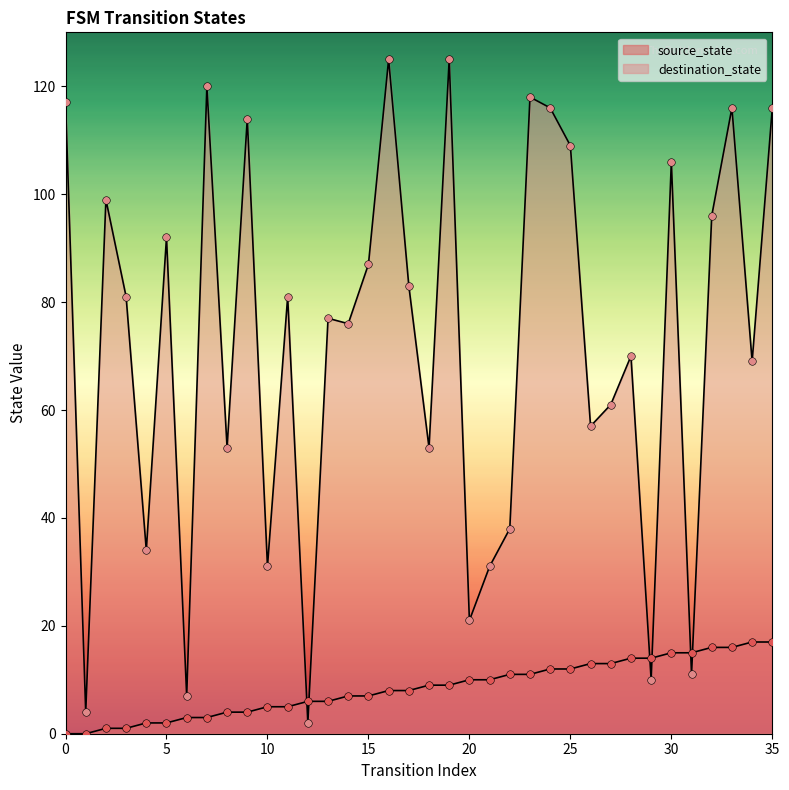

At how many categories does at least one series exceed 99?

11